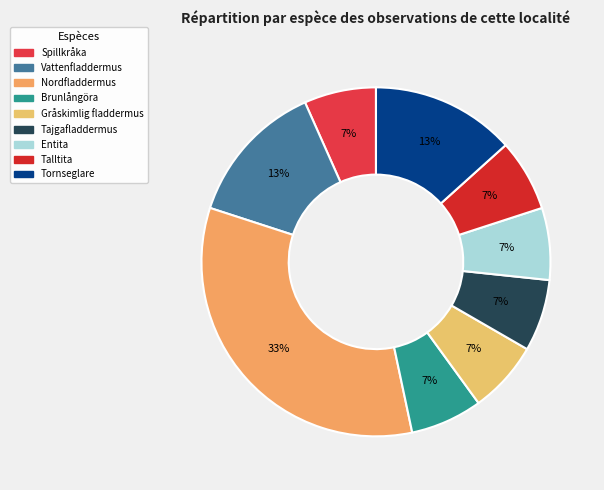

What is the smallest slice in the pie chart?

Spillkråka